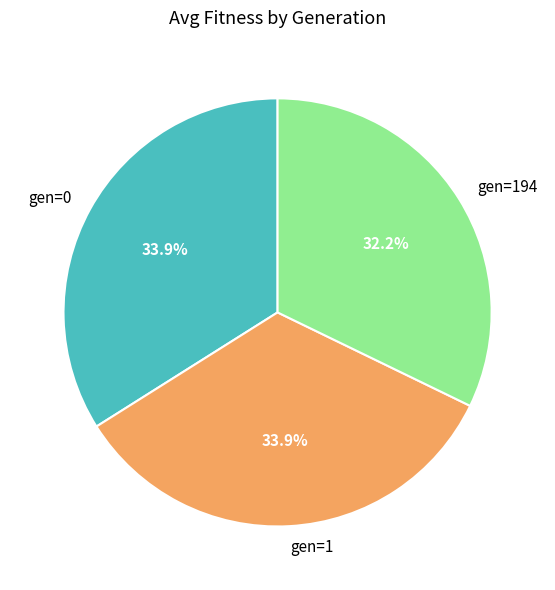

What is the smallest slice in the pie chart?

gen=194